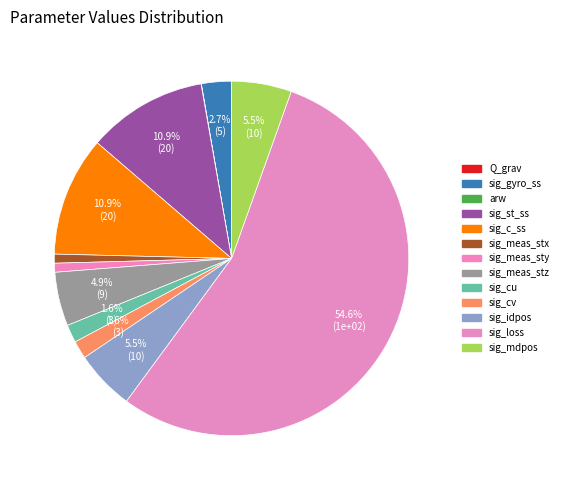

True or false: Q_grav accounts for 1% of the total.

False